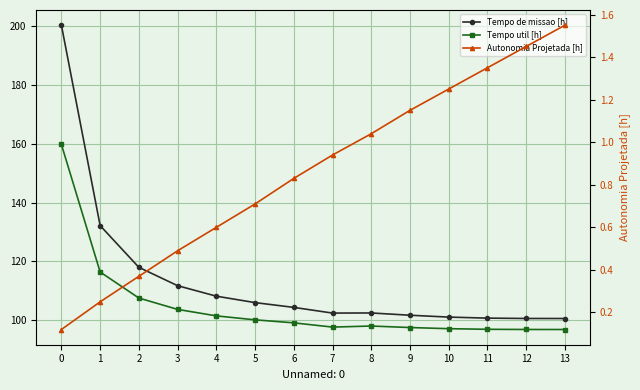

What are all the series names shown in the legend?

Tempo de missao [h], Tempo util [h], Autonomia Projetada [h]